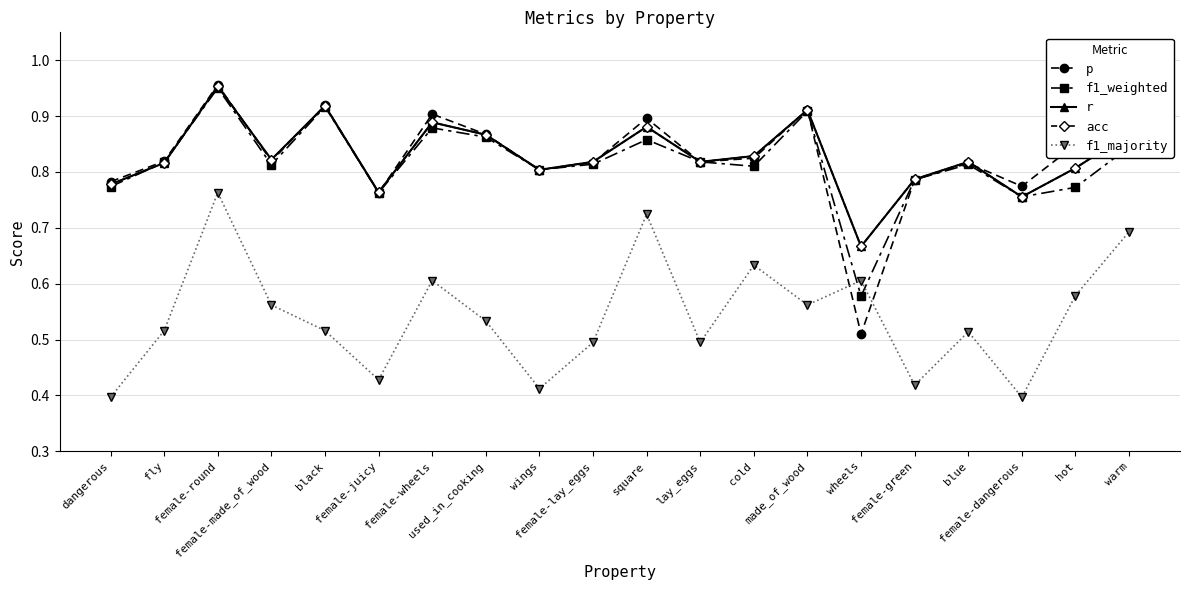

Does the chart have visible grid lines?

Yes